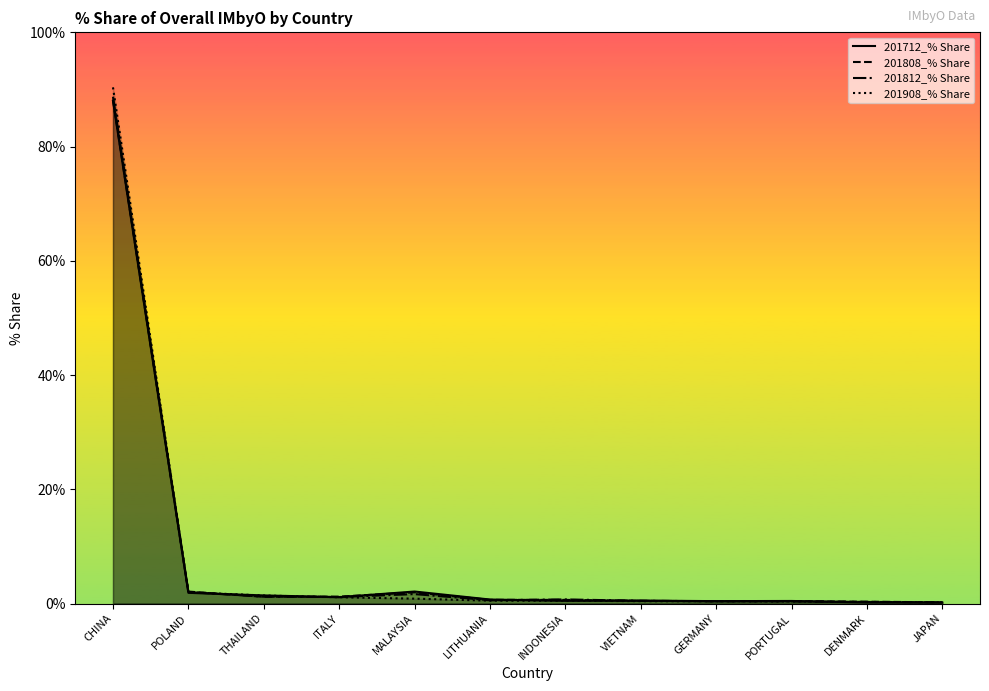

True or false: 201808_% Share has a value of 0.5 at DENMARK.

False